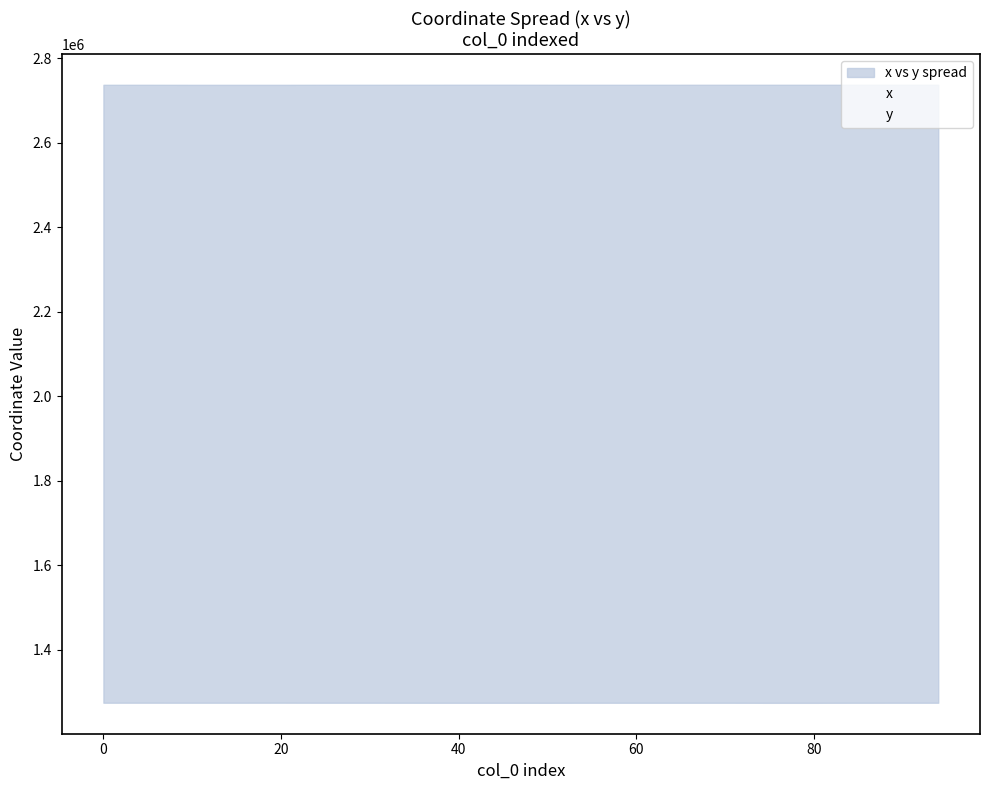

Is it true that x equals 4916084.6 at 11?

False